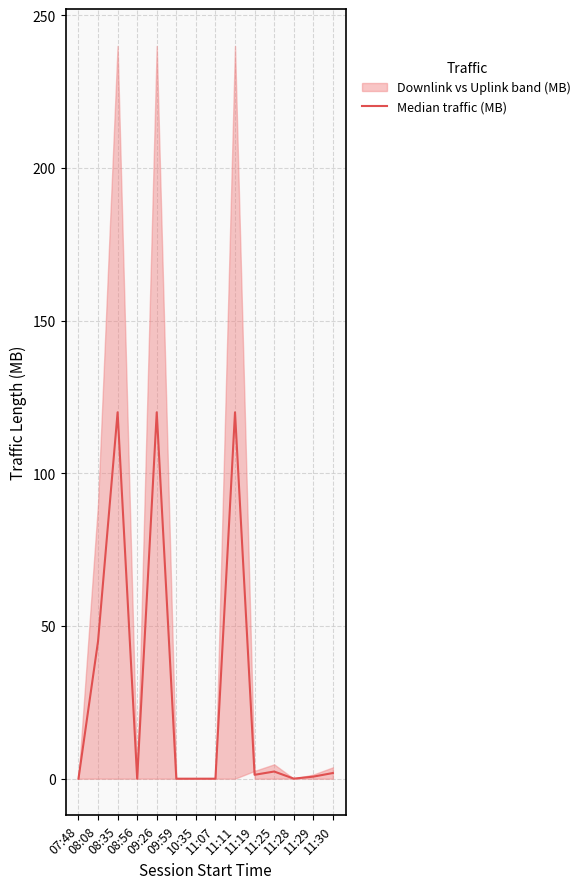

At which category does the data reach its first local valley?

08:56